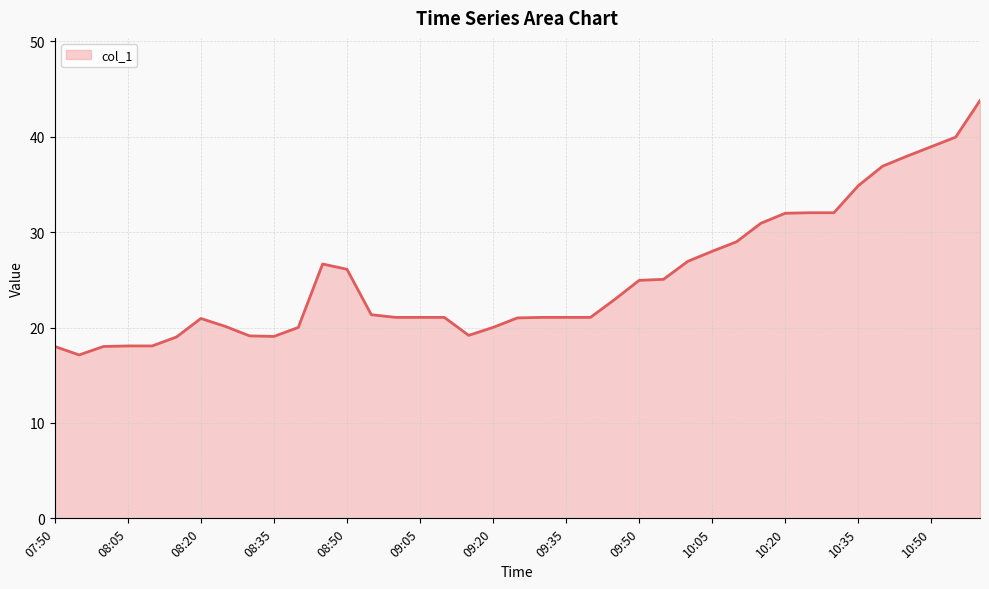

What is the maximum value shown in the chart?

43.8